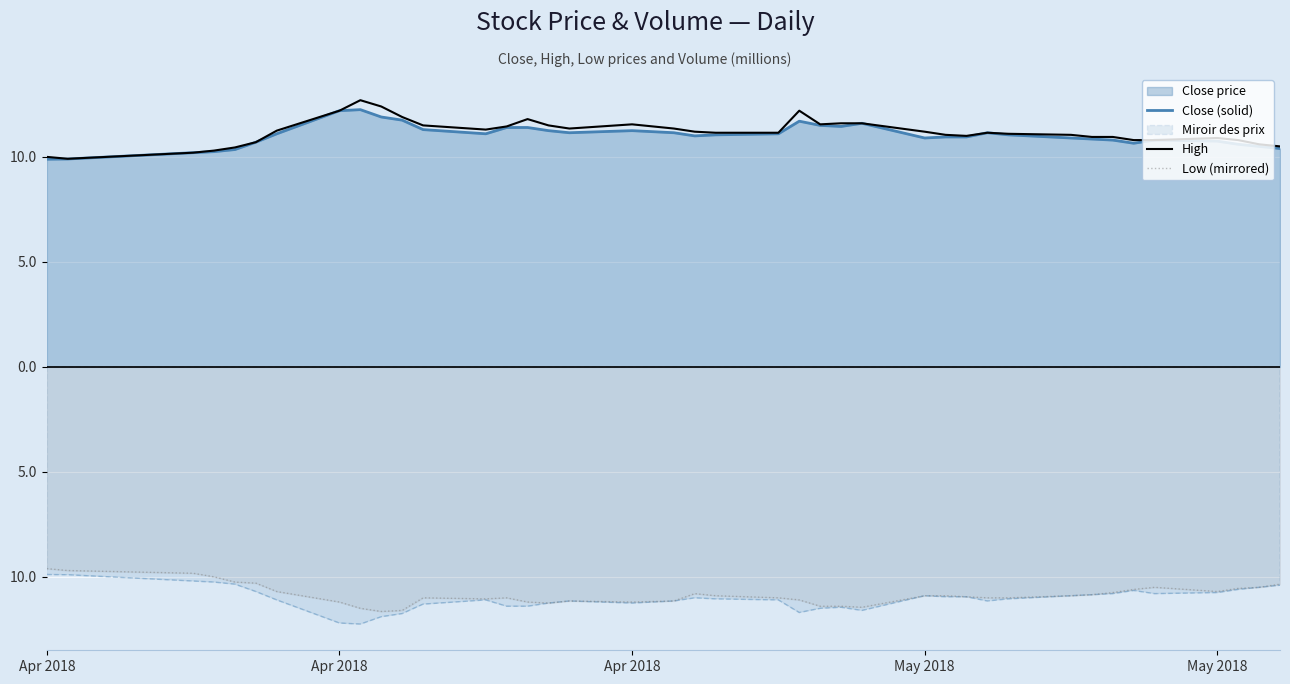

How many data points in Low (mirrored) are less than -10?

36